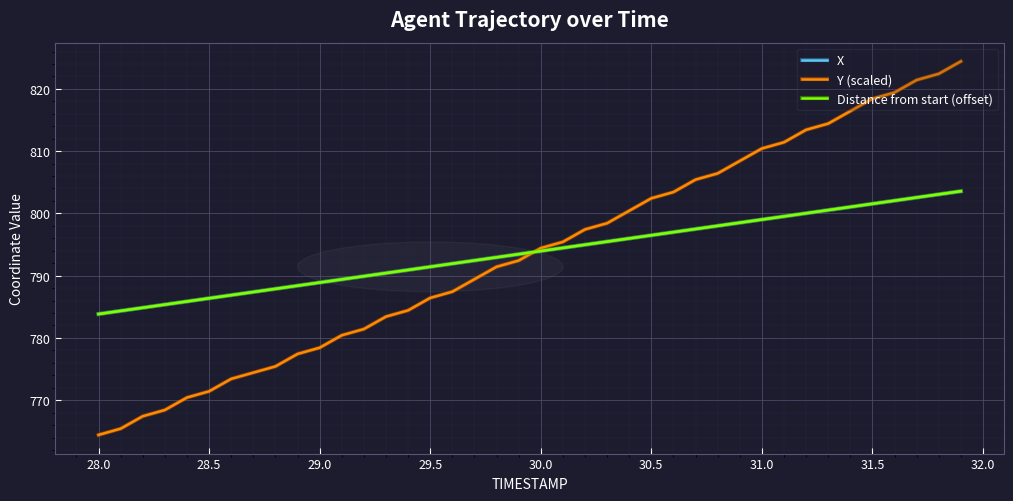

Reading left to right, extract all data points from this chart.

X: 783.8	784.3	784.8	785.4	785.9	786.4	786.9	787.4	787.9	788.4	788.9	789.4	789.9	790.4	790.9	791.4	791.9	792.4	792.9	793.4	793.9	794.5	795.0	795.5	796.0	796.5	797.0	797.5	798.0	798.5	799.0	799.5	800.0	800.5	801.0	801.5	802.0	802.5	803.1	803.6
Y (scaled): 764.4	765.4	767.4	768.4	770.4	771.4	773.4	774.4	775.4	777.4	778.4	780.4	781.4	783.4	784.4	786.4	787.4	789.4	791.4	792.4	794.4	795.4	797.4	798.4	800.4	802.4	803.4	805.4	806.4	808.4	810.4	811.4	813.4	814.4	816.4	818.4	819.4	821.4	822.4	824.4
Distance from start (offset): 783.8	784.3	784.8	785.4	785.9	786.4	786.9	787.4	787.9	788.4	788.9	789.4	789.9	790.4	790.9	791.4	791.9	792.4	792.9	793.4	794.0	794.5	795.0	795.5	796.0	796.5	797.0	797.5	798.0	798.5	799.0	799.5	800.0	800.5	801.0	801.5	802.0	802.6	803.1	803.6